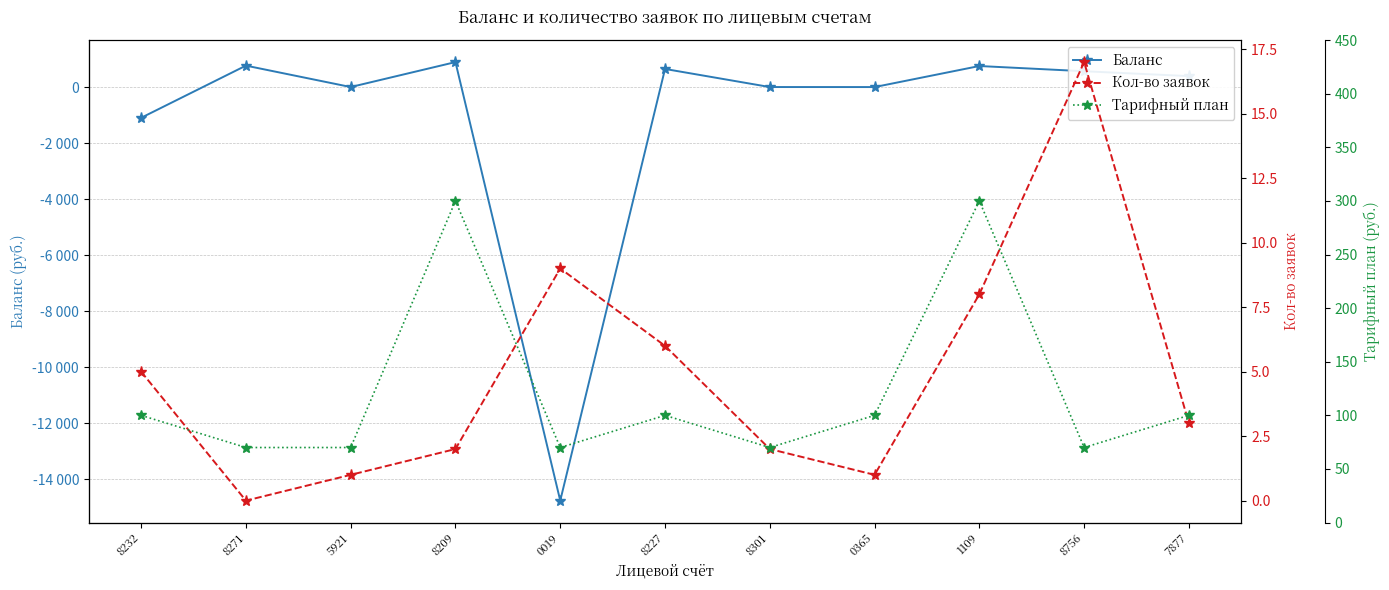

Does the chart have visible grid lines?

Yes